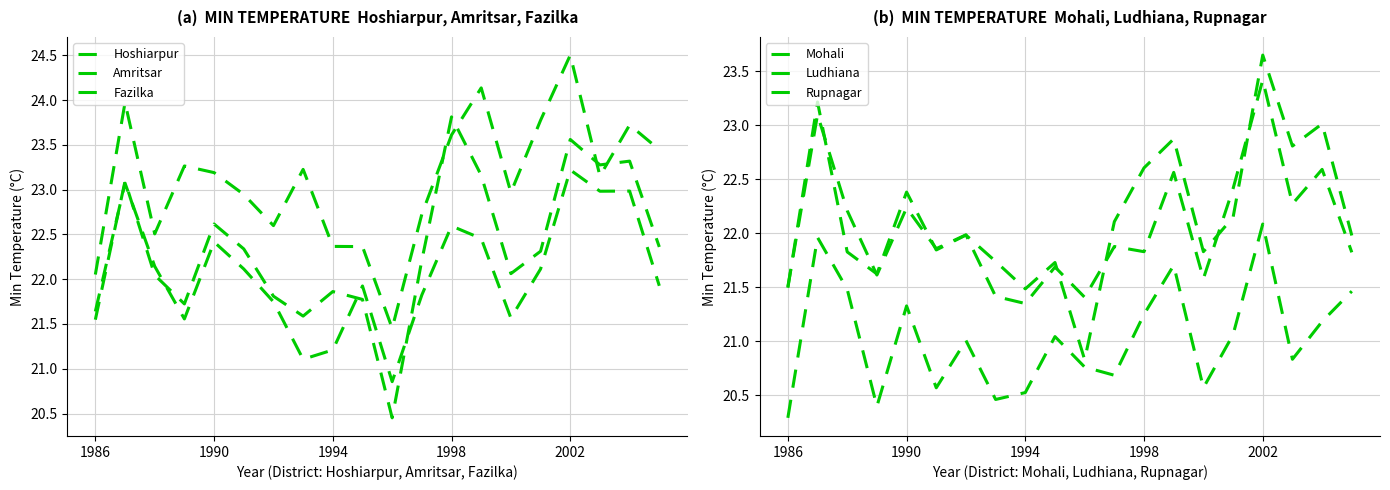

Rank the series at 6 from lowest to highest value.

Mohali, Hoshiarpur, Amritsar, Ludhiana, Rupnagar, Fazilka